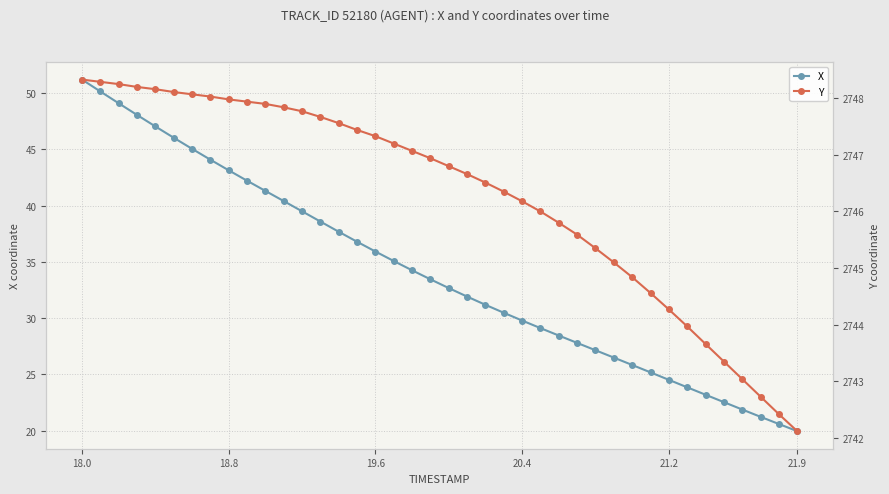

True or false: Y and X cross at least once.

False